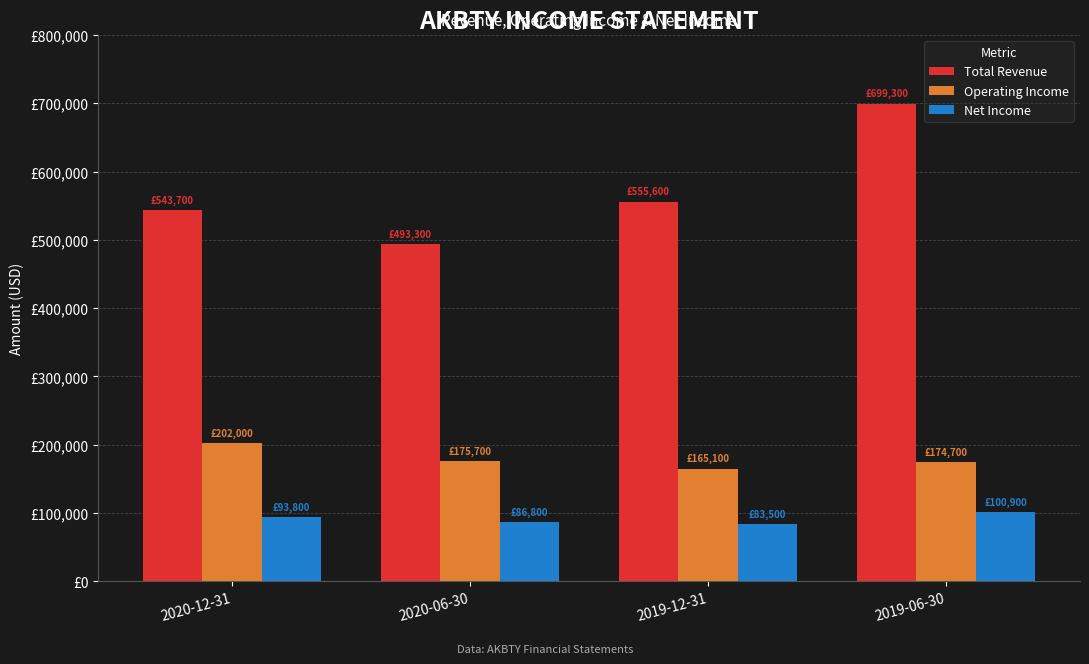

List the series in order of their peak value, highest first.

Total Revenue, Operating Income, Net Income